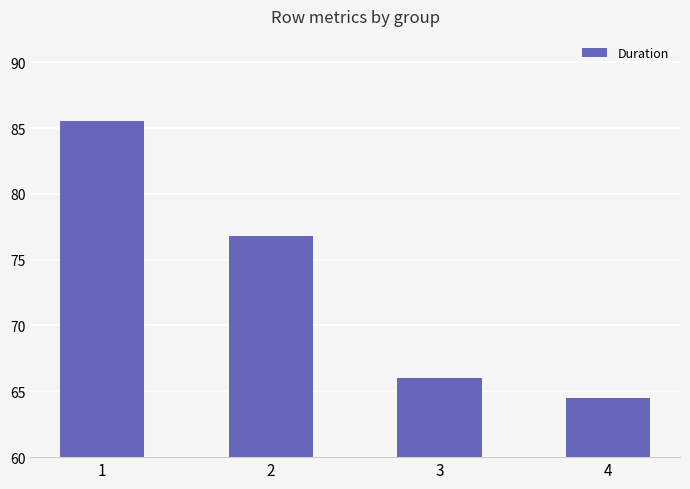

What is the smallest value displayed?

64.5